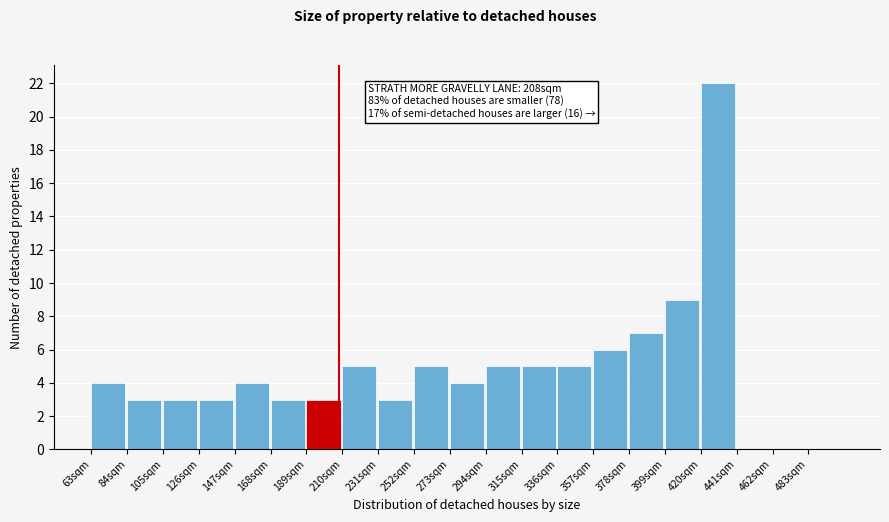

Over which range of the x-axis is the bar tallest?

420 to 441